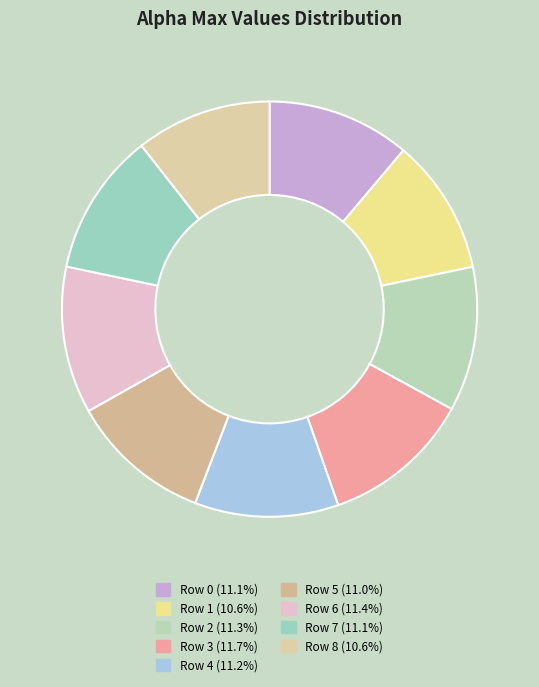

Is there a majority slice in this chart?

No